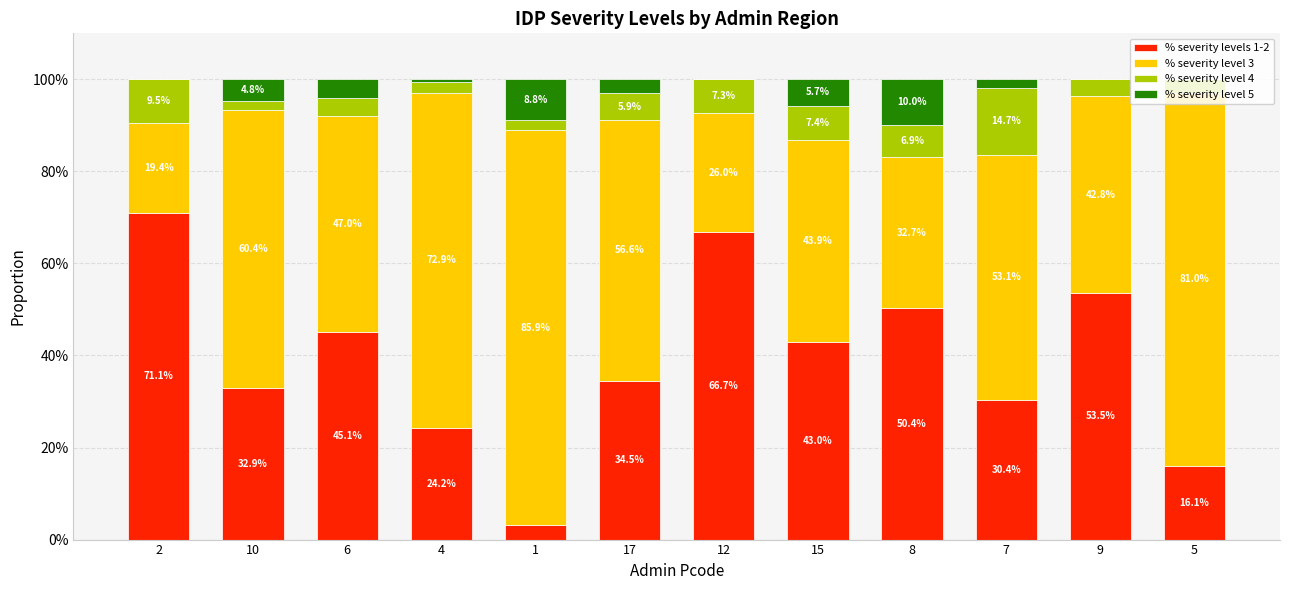

Are the bars horizontal?

No